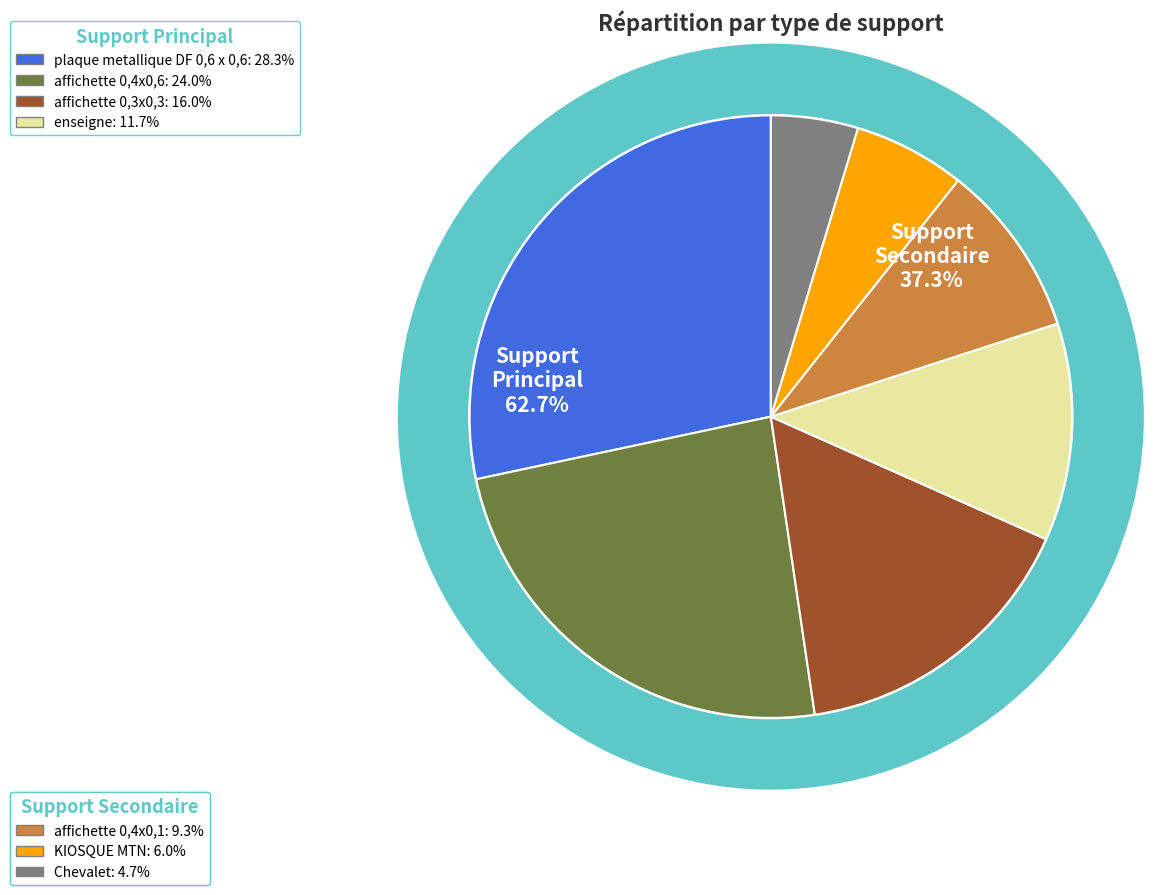

The plaque metallique DF 0,6 x 0,6 slice represents 28% of the pie. True or false?

True